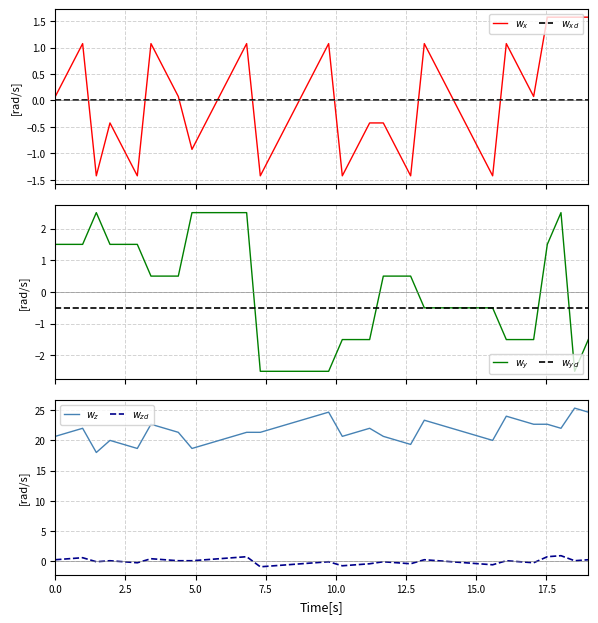

How many values in the $w_x$ series are below 0?

18